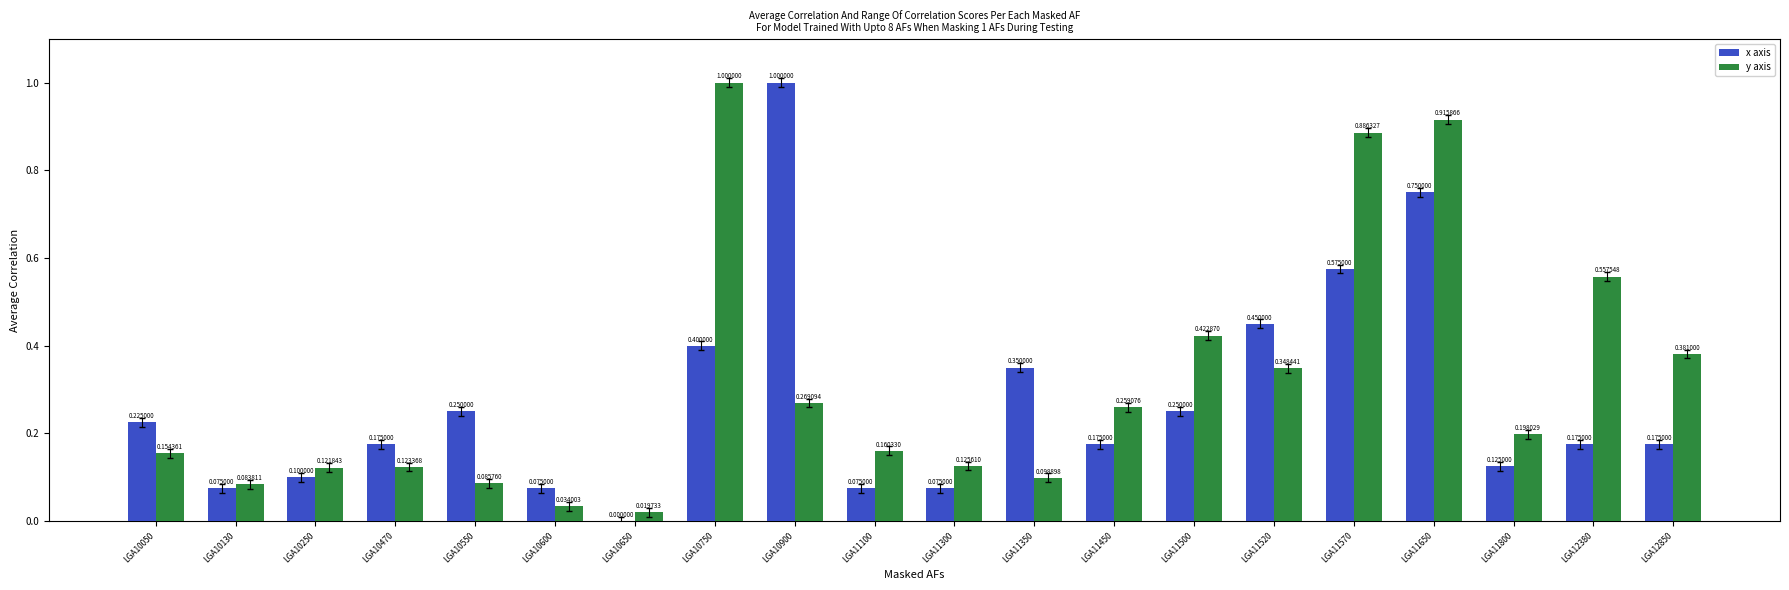

How many positive values does the x axis series have?

19